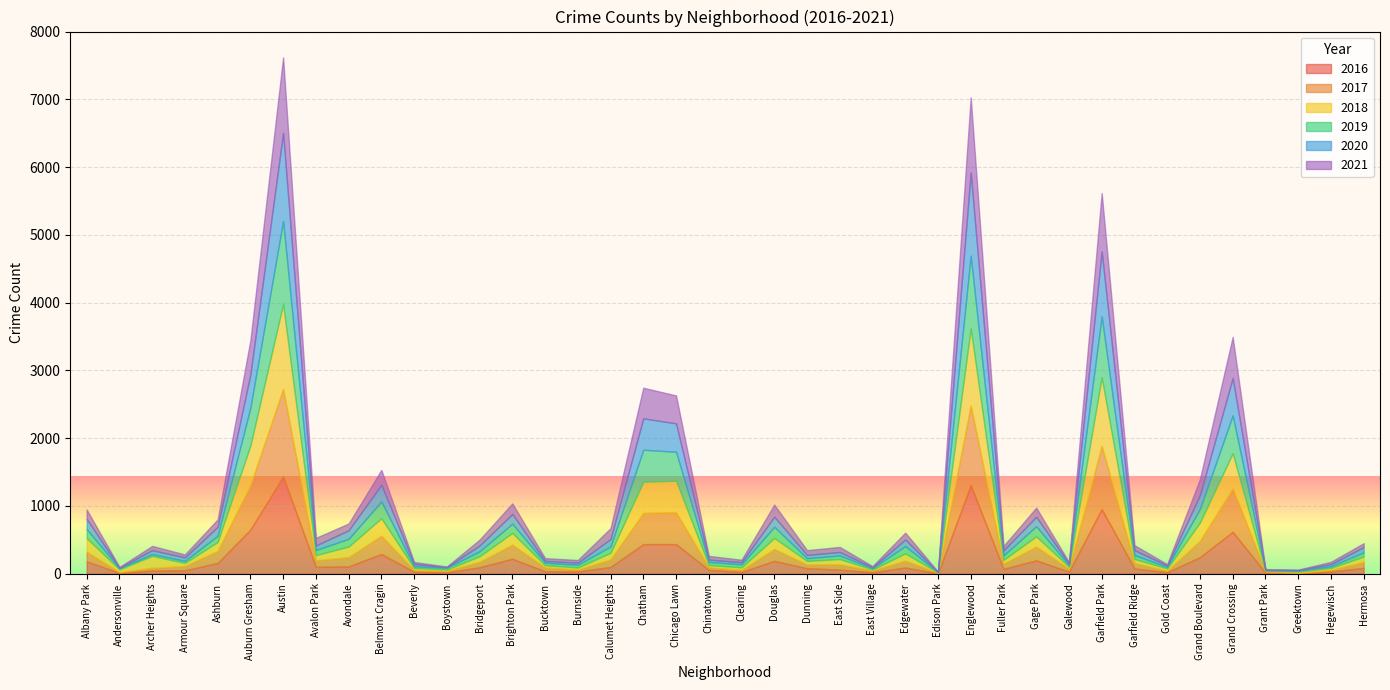

Reading left to right, what are all the values shown in this chart?

2018: 200	43	174	45	133	583	1253	76	157	259	30	20	82	174	33	31	98	459	464	33	37	163	52	79	13	106	5	1135	56	152	29	1013	58	34	270	517	8	18	29	80
2017: 144	10	42	64	177	658	1293	97	136	269	28	24	80	207	57	27	111	461	472	38	31	175	56	77	29	102	8	1177	76	203	44	933	83	21	242	643	20	10	25	87
2021: 138	12	62	43	110	506	1115	112	100	218	29	8	87	155	41	40	160	452	412	55	36	178	70	74	18	101	3	1109	66	134	20	862	73	19	236	607	10	8	34	57
2020: 150	7	59	52	133	492	1299	68	126	247	34	11	85	144	27	30	110	463	419	34	31	149	49	52	12	97	4	1228	73	140	22	958	73	22	203	552	3	8	31	77
2016: 182	12	46	50	159	651	1434	102	108	291	28	18	96	221	36	34	100	437	437	57	26	190	81	61	21	92	6	1308	72	197	31	954	77	23	244	618	16	3	32	87
2019: 133	16	27	30	90	557	1226	74	114	248	24	25	73	137	36	40	94	473	427	46	45	165	40	52	19	108	4	1073	66	149	25	898	57	22	202	558	11	14	24	62